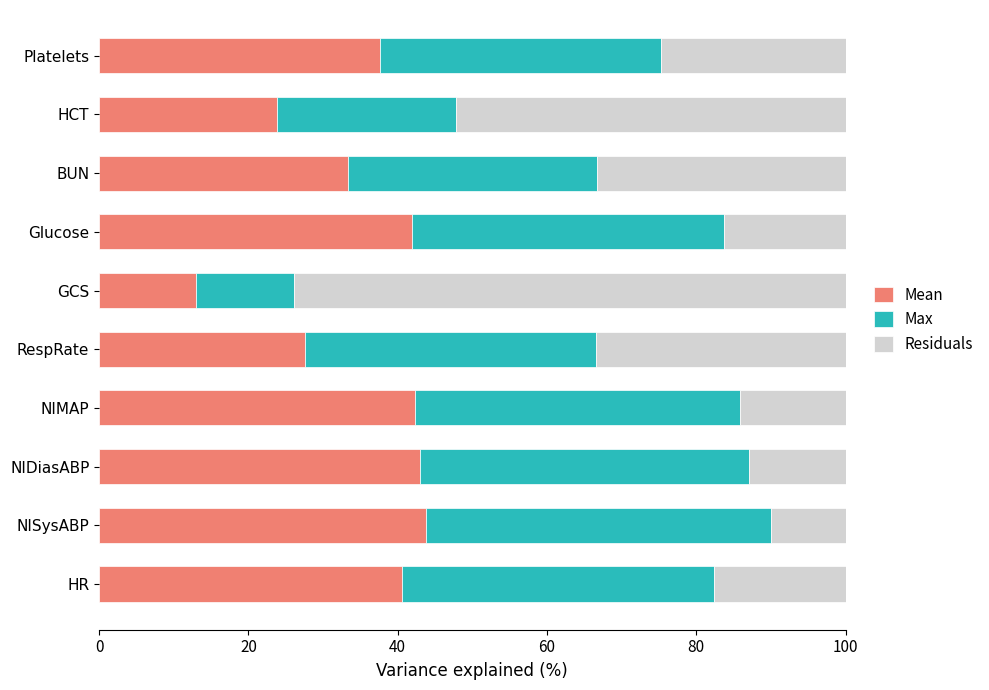

What is the sum of the Mean values at GCS and NIMAP?

55.3